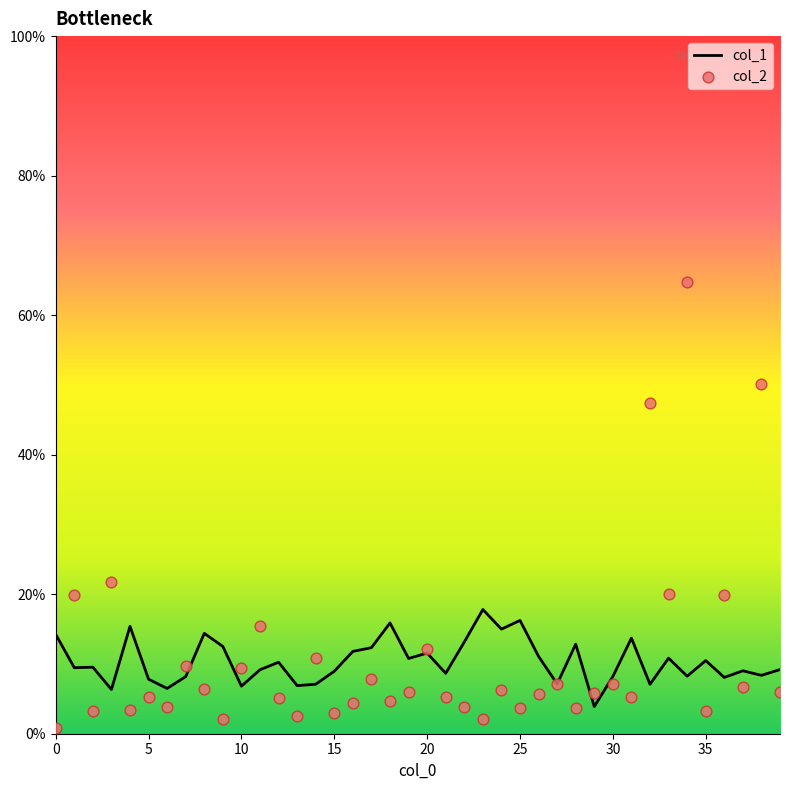

Which series contains the lowest Y value?

col_2